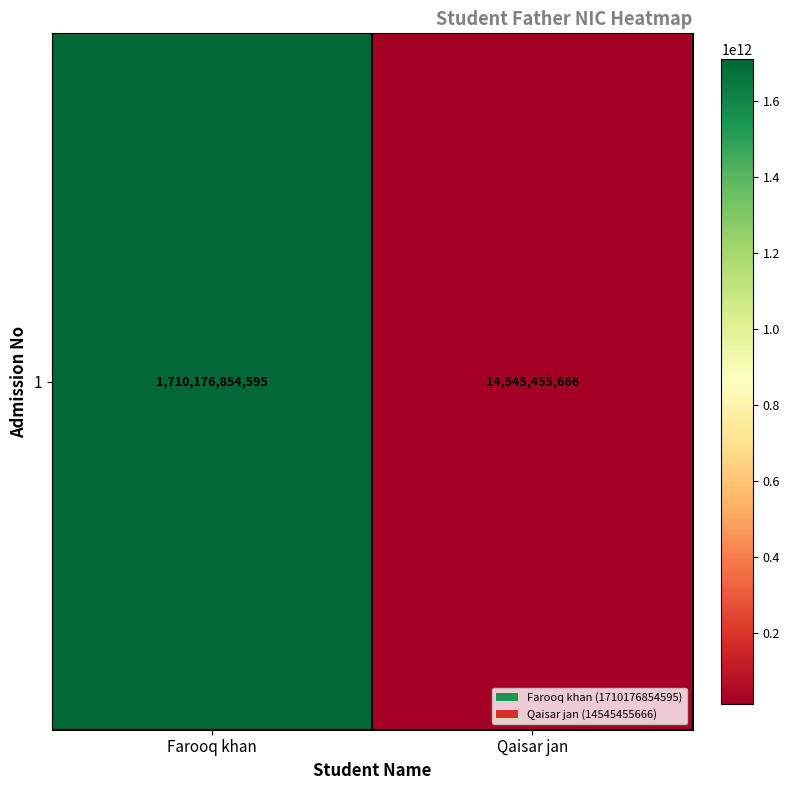

What is the minimum value shown in the chart?

14545455666